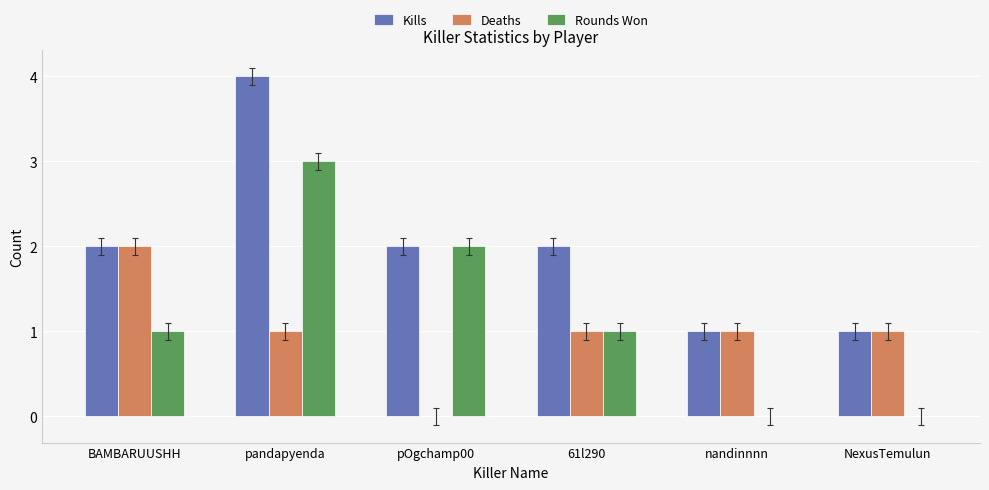

Reading left to right, what are all the values shown in this chart?

Kills: BAMBARUUSHH=2	pandapyenda=4	pOgchamp00=2	61l290=2	nandinnnn=1	NexusTemulun=1
Deaths: BAMBARUUSHH=2	pandapyenda=1	pOgchamp00=0	61l290=1	nandinnnn=1	NexusTemulun=1
Rounds Won: BAMBARUUSHH=1	pandapyenda=3	pOgchamp00=2	61l290=1	nandinnnn=0	NexusTemulun=0